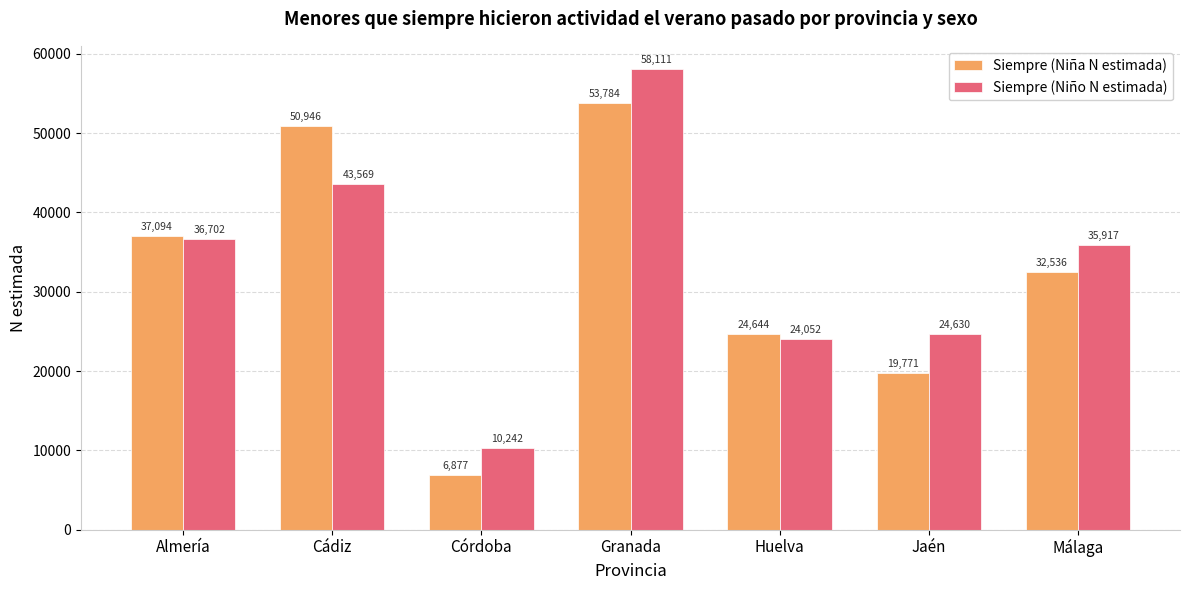

Where does the Siempre (Niño N estimada) series first go above 35917?

Almería